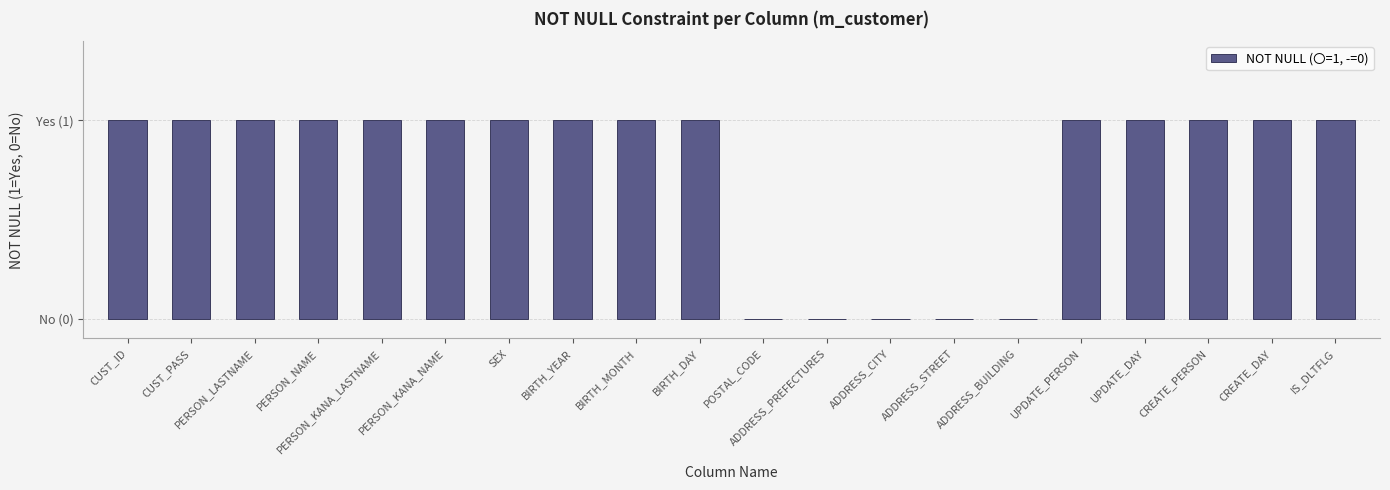

What is the sum of all values?

15